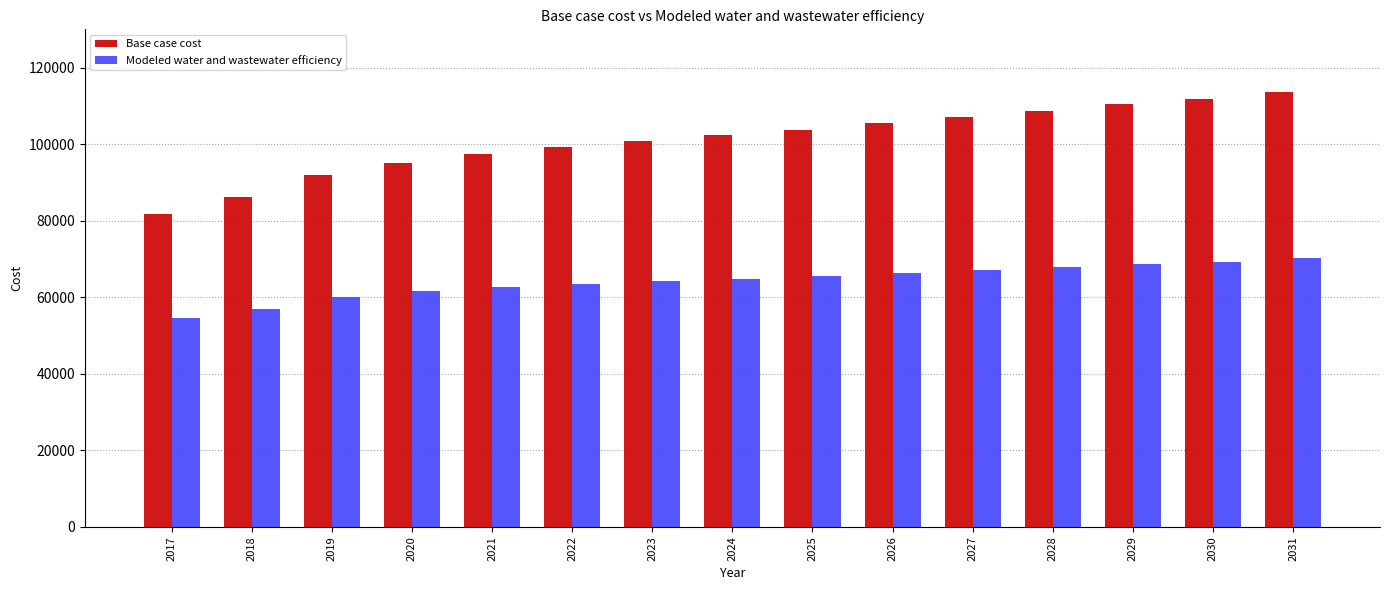

At how many categories does at least one series exceed 87711?

13